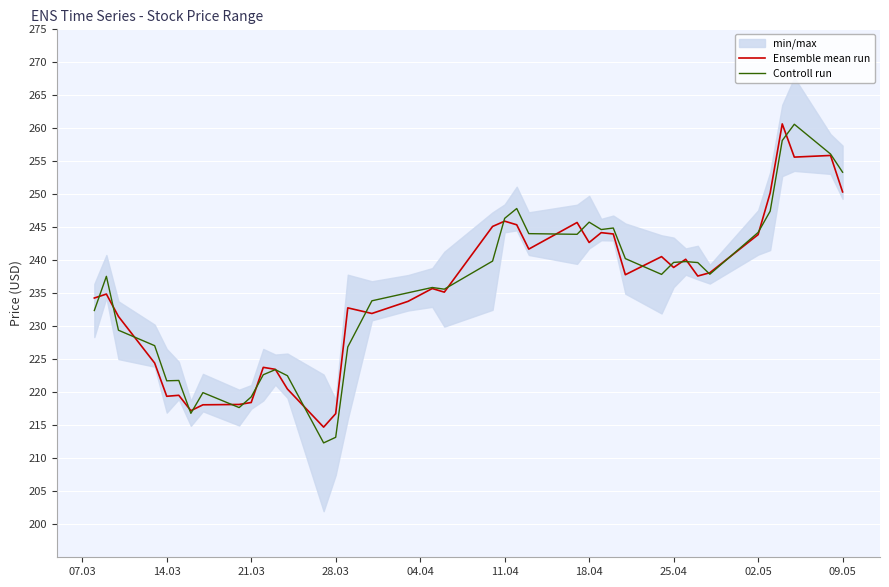

Which series has the widest spread of values?

Controll run